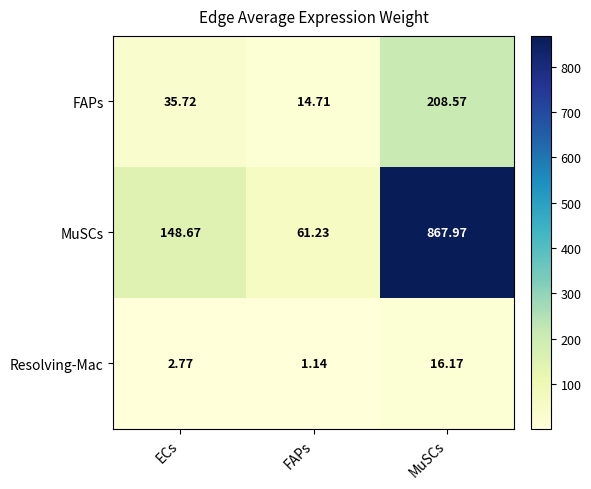

At which category does the chart reach its peak across all series?

MuSCs